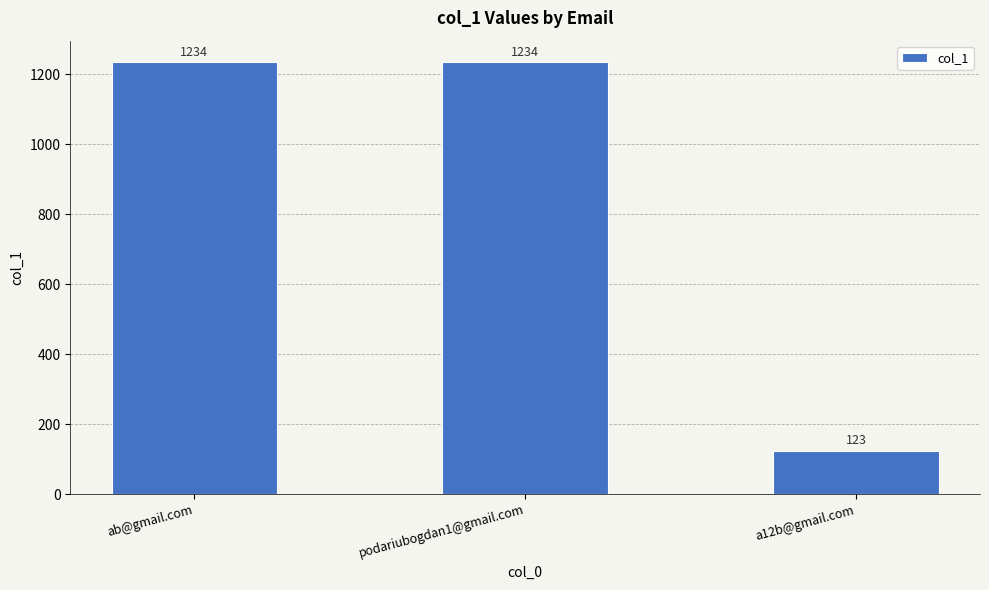

What is the maximum value shown in the chart?

1234